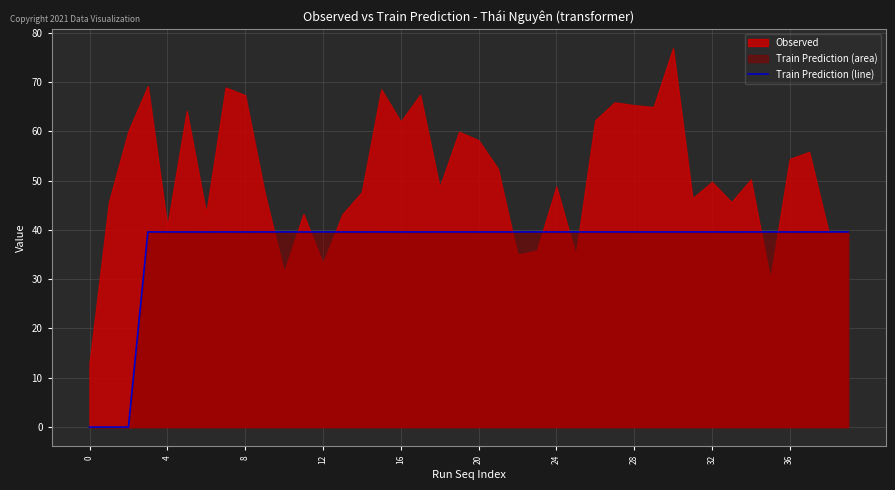

What is the highest value of the Train Prediction (line) series?

39.6